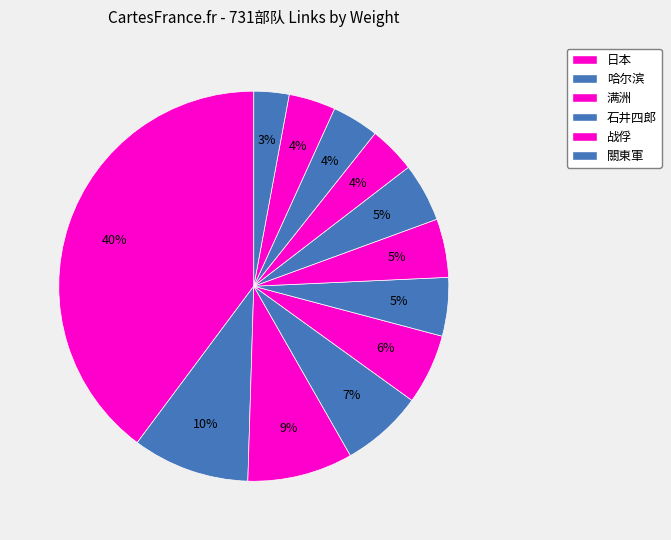

How many slices are in this pie chart?

12